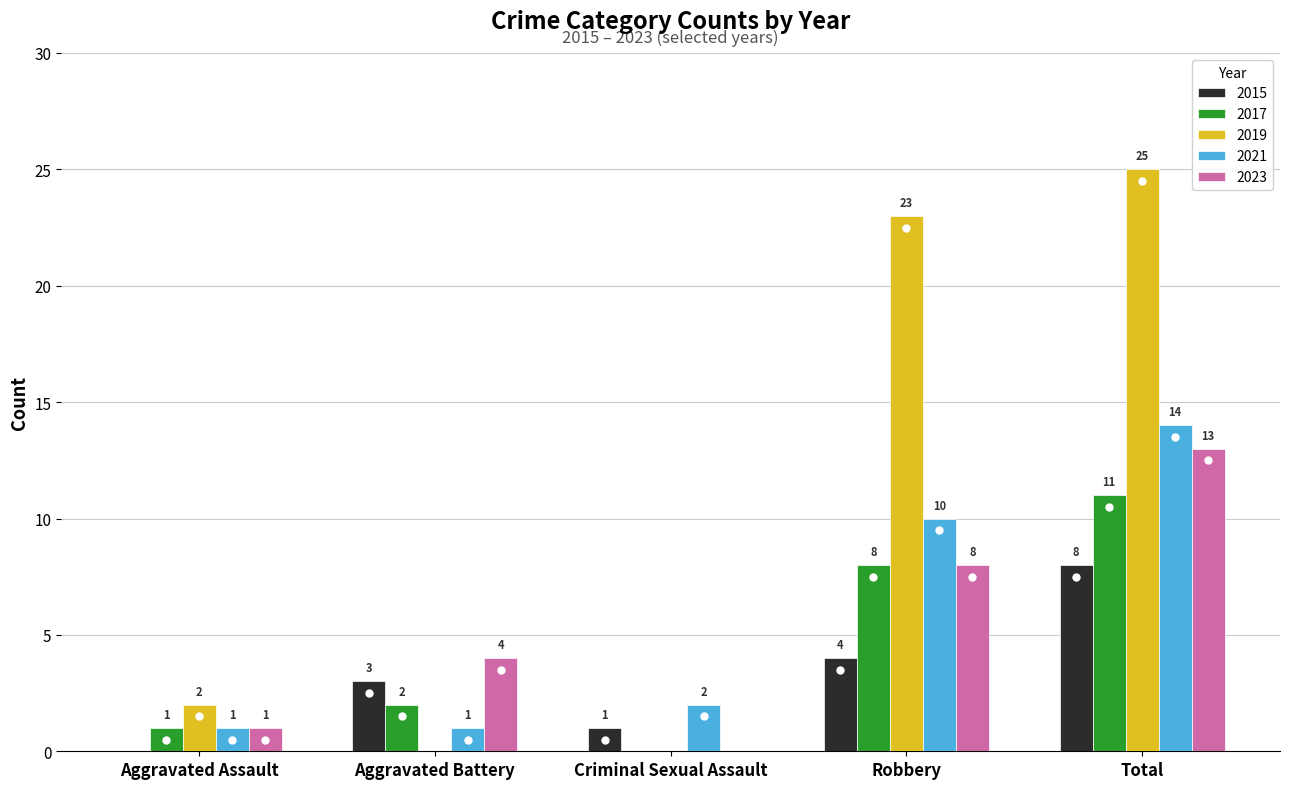

How many distinct data groups are displayed?

5